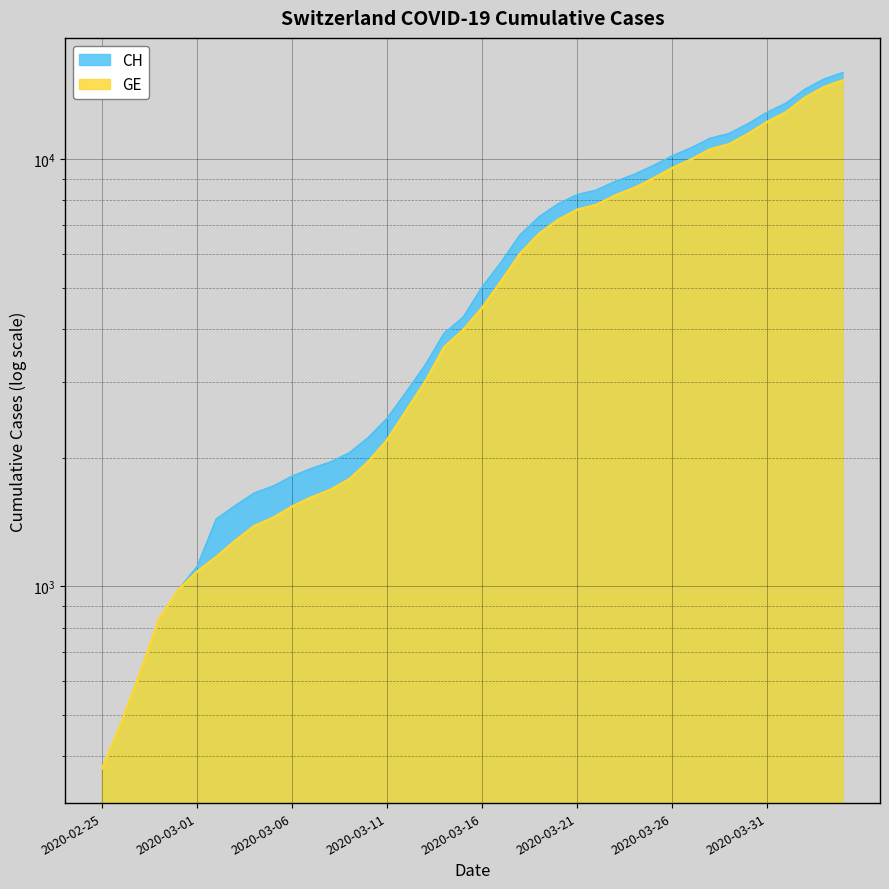

What is the sum of all CH values?

242133